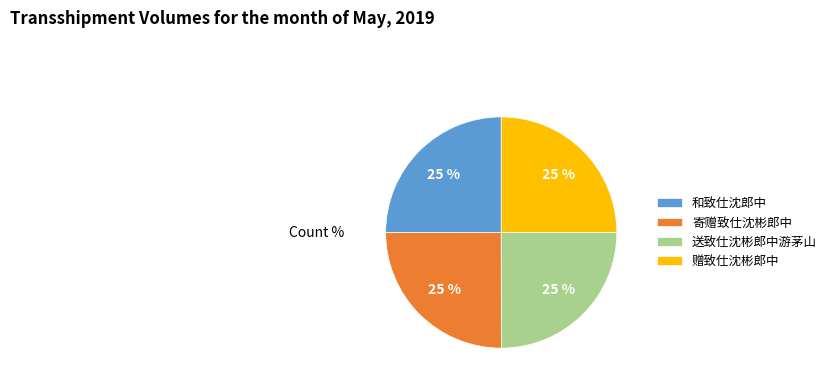

Is 赠致仕沈彬郎中 the majority of the pie?

No